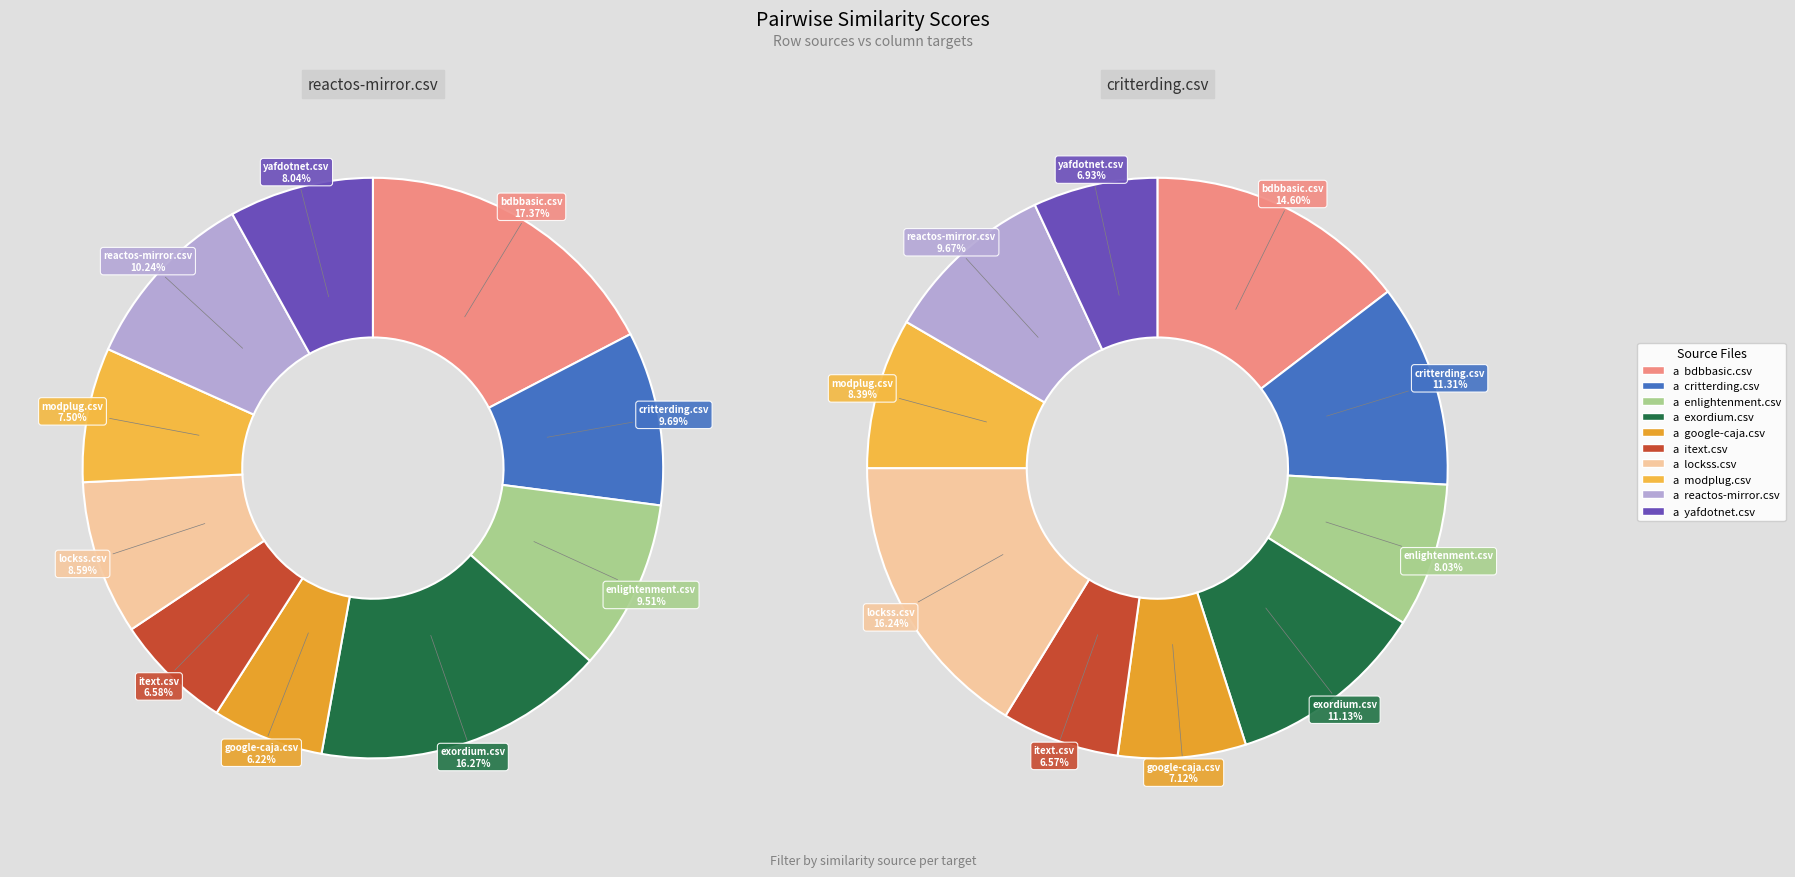

Combined, what portion of the pie is reactos-mirror.csv and exordium.csv?

26.5%